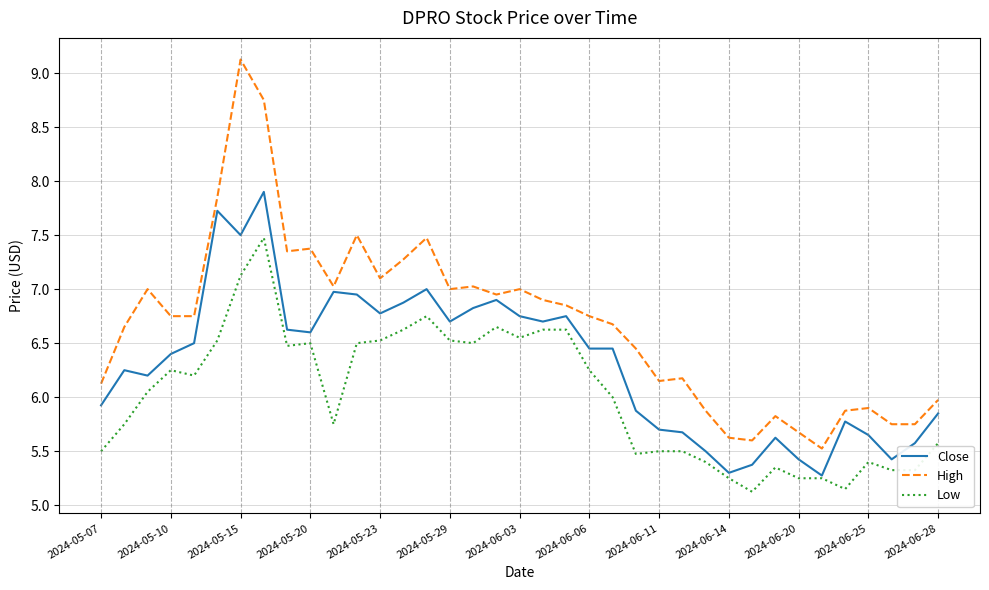

True or false: Low and High cross at least once.

False